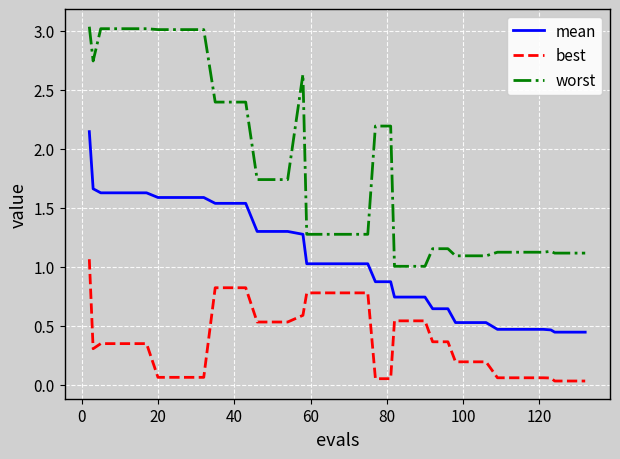

True or false: best and worst cross at least once.

False